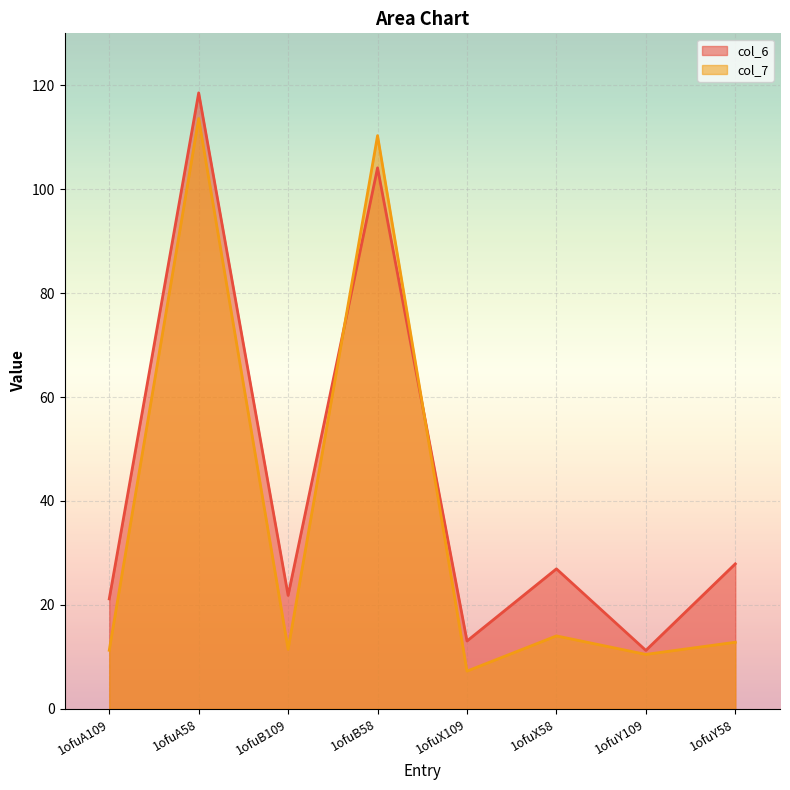

How many values in the col_6 series are below 26?

4